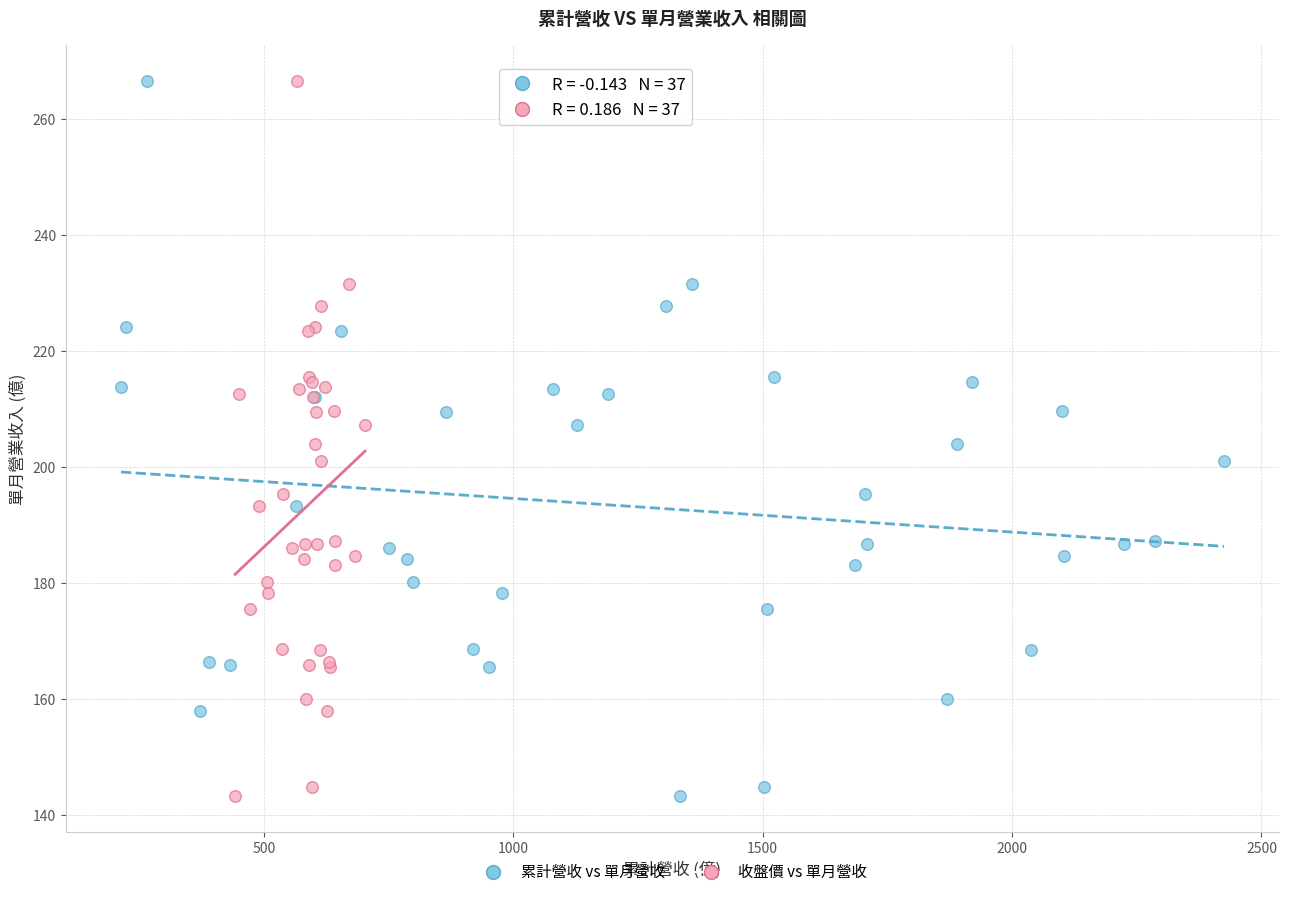

What are all the series names shown in the legend?

累計營收 vs 單月營收, 收盤價 vs 單月營收